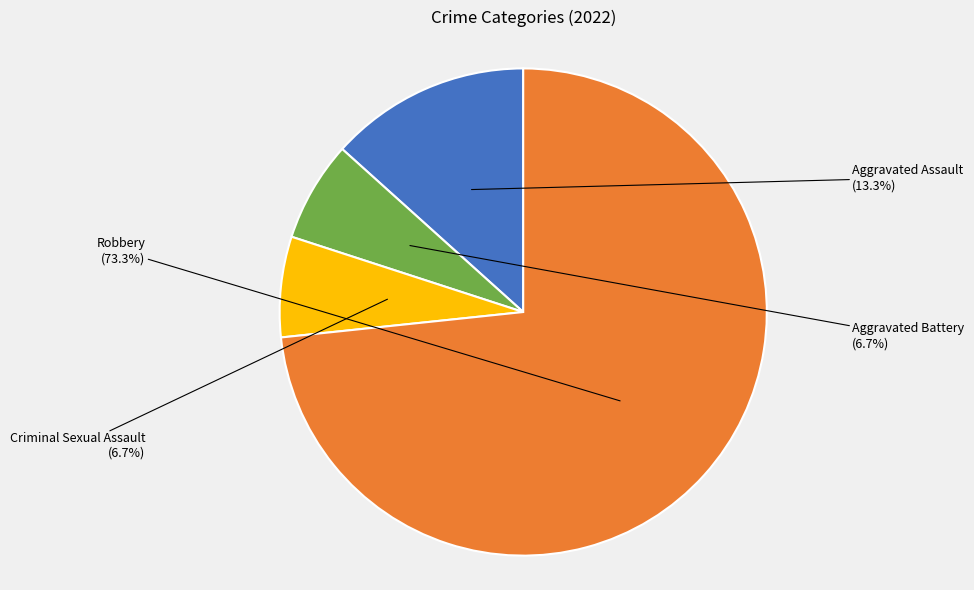

What is the largest slice in the pie chart?

Robbery